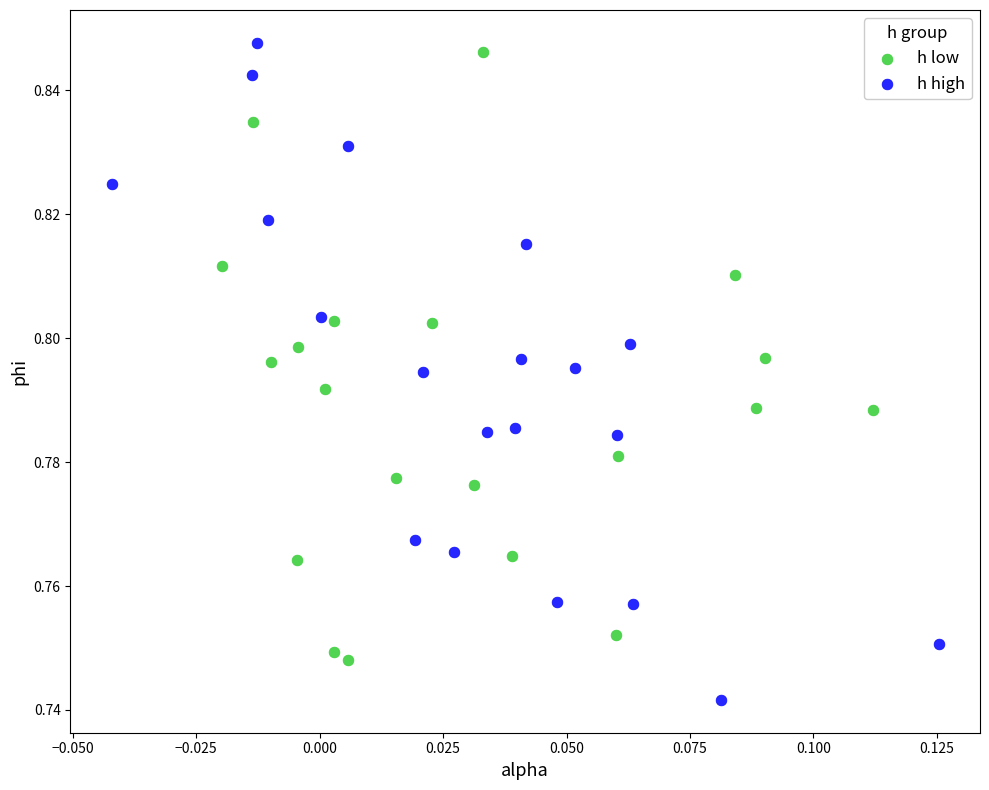

Which series contains the lowest Y value?

h high